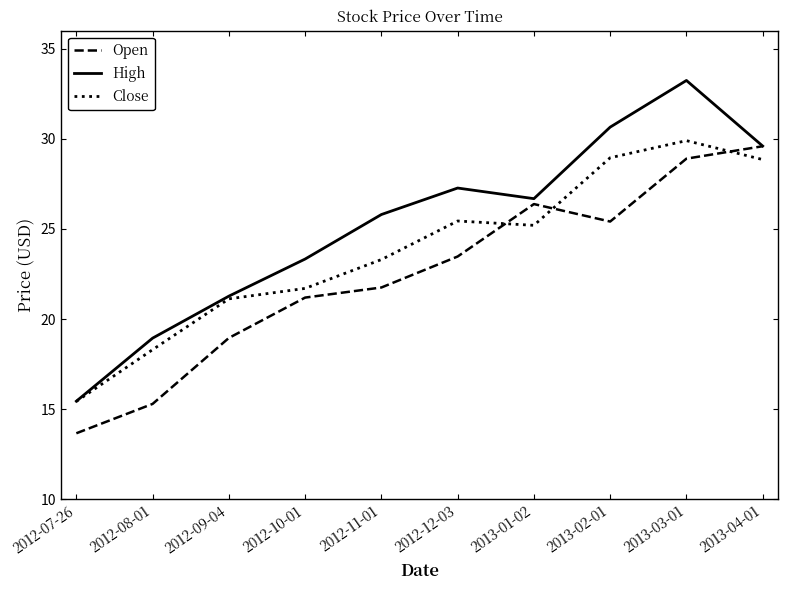

What position from the left is 2012-11-01?

5